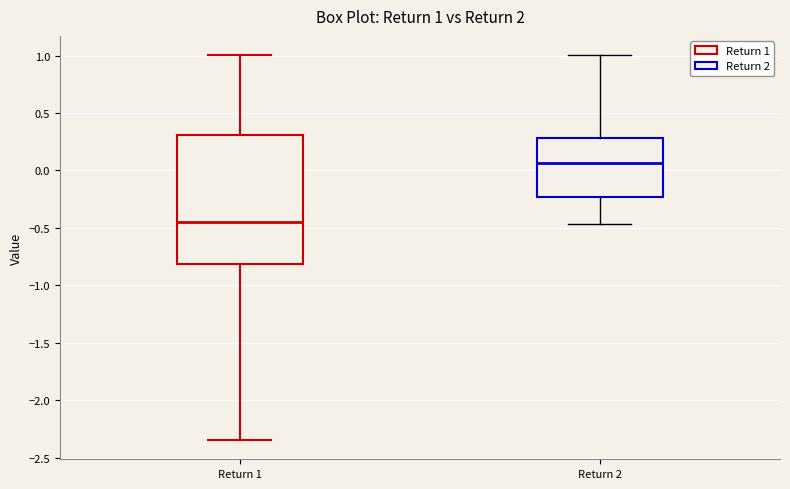

Comparing the boxes themselves (not the whiskers), which one is the tallest?

Return 1